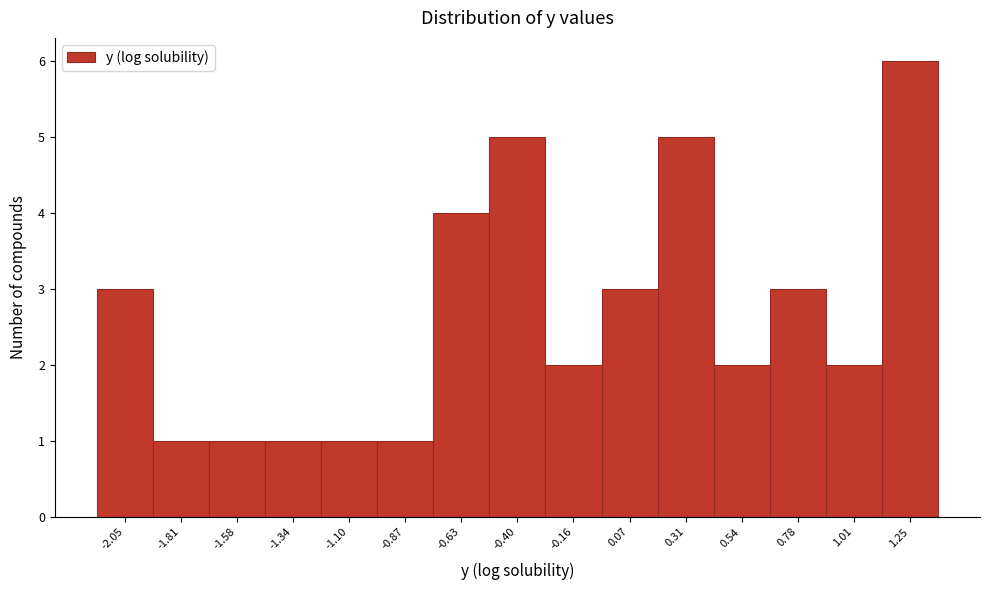

Reading right to left, transcribe all the data shown in this chart.

6	2	3	2	5	3	2	5	4	1	1	1	1	1	3